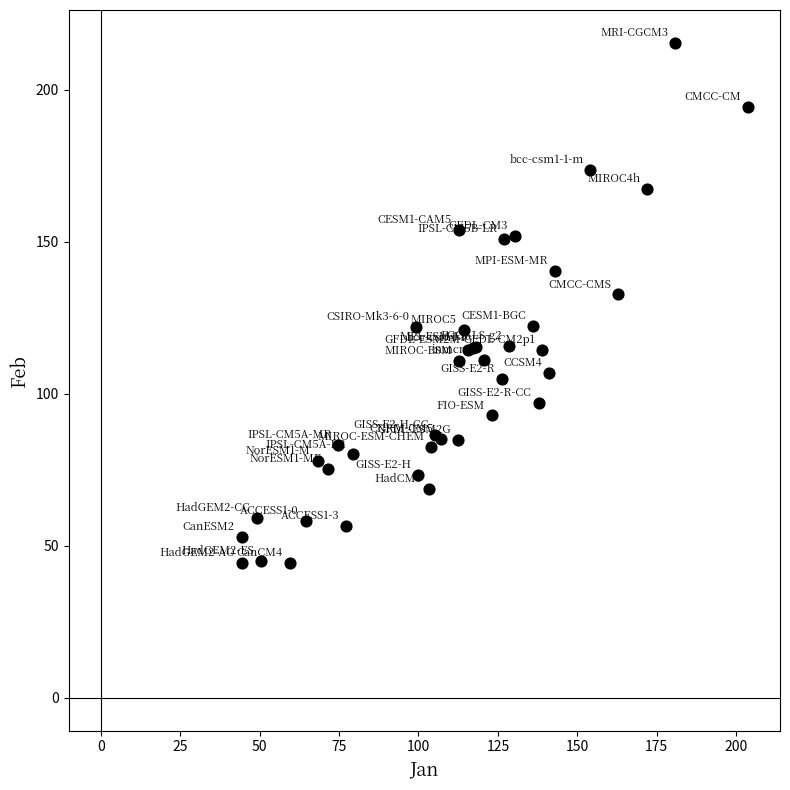

What Y value in the scatter plot is closest to 129?

132.6